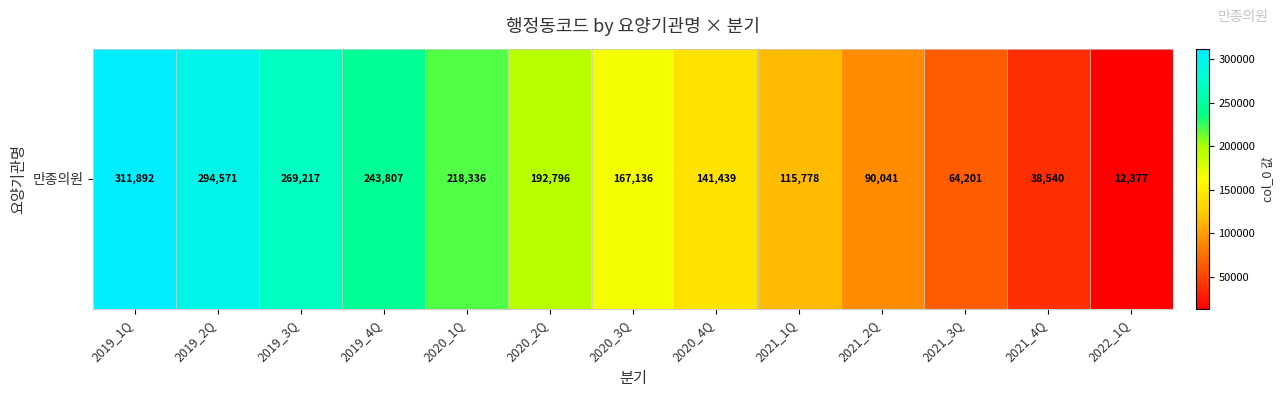

The value at 2021_3Q is 15884. True or false?

False